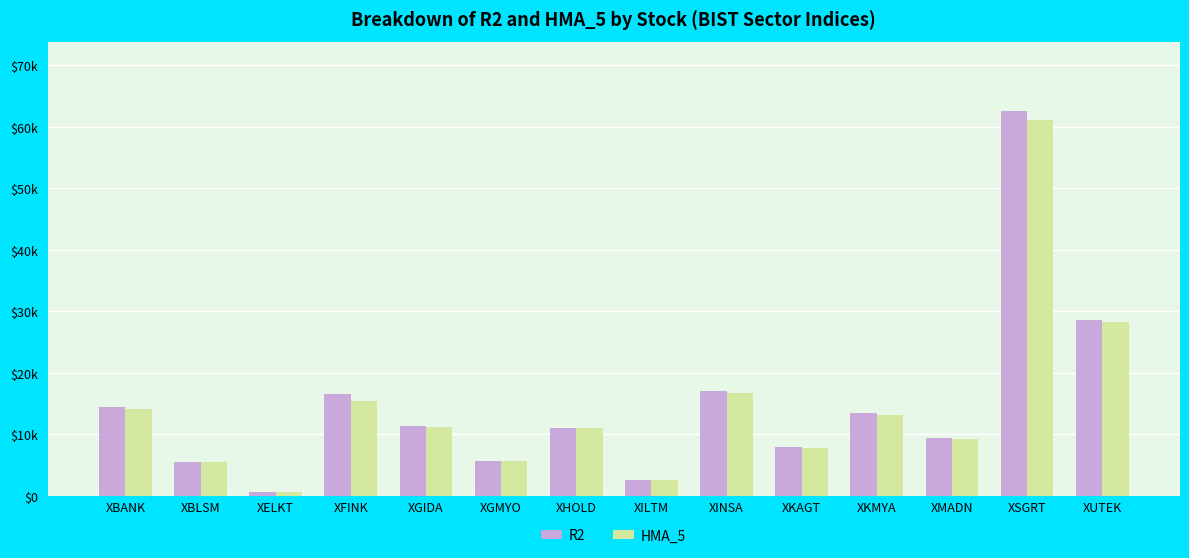

Rank the categories by R2 value from lowest to highest.

XELKT, XILTM, XBLSM, XGMYO, XKAGT, XMADN, XHOLD, XGIDA, XKMYA, XBANK, XFINK, XINSA, XUTEK, XSGRT